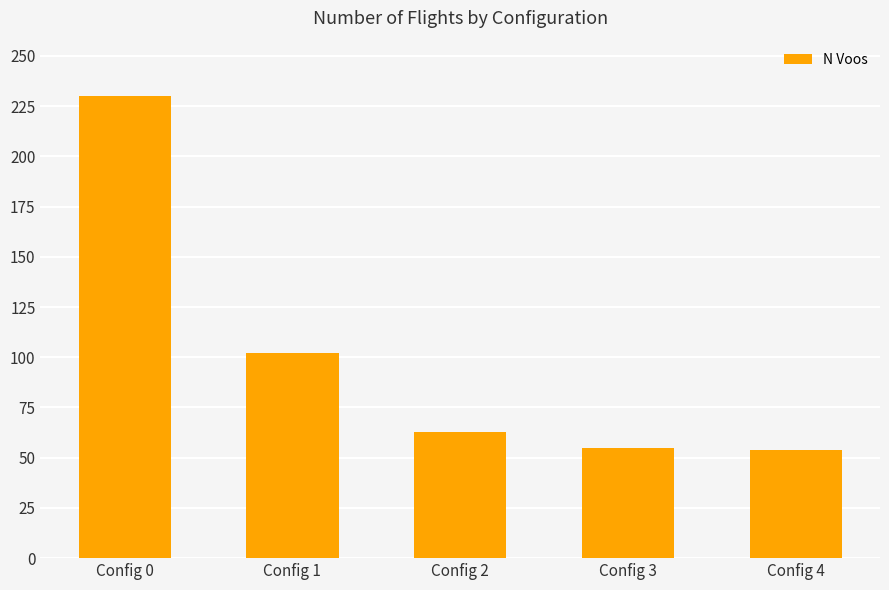

Does the chart contain stacked bars?

No